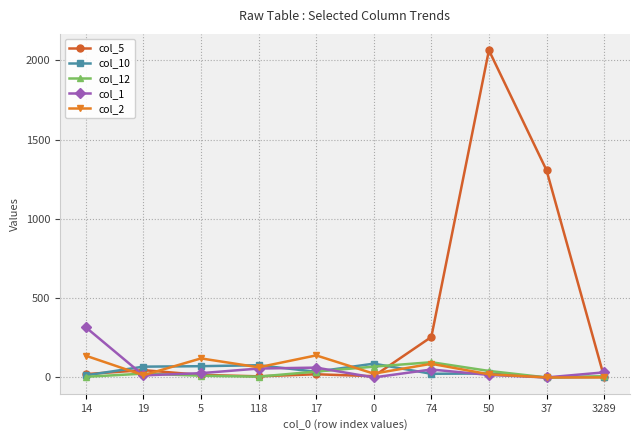

Between 19 and 50, which series saw the biggest shift?

col_5